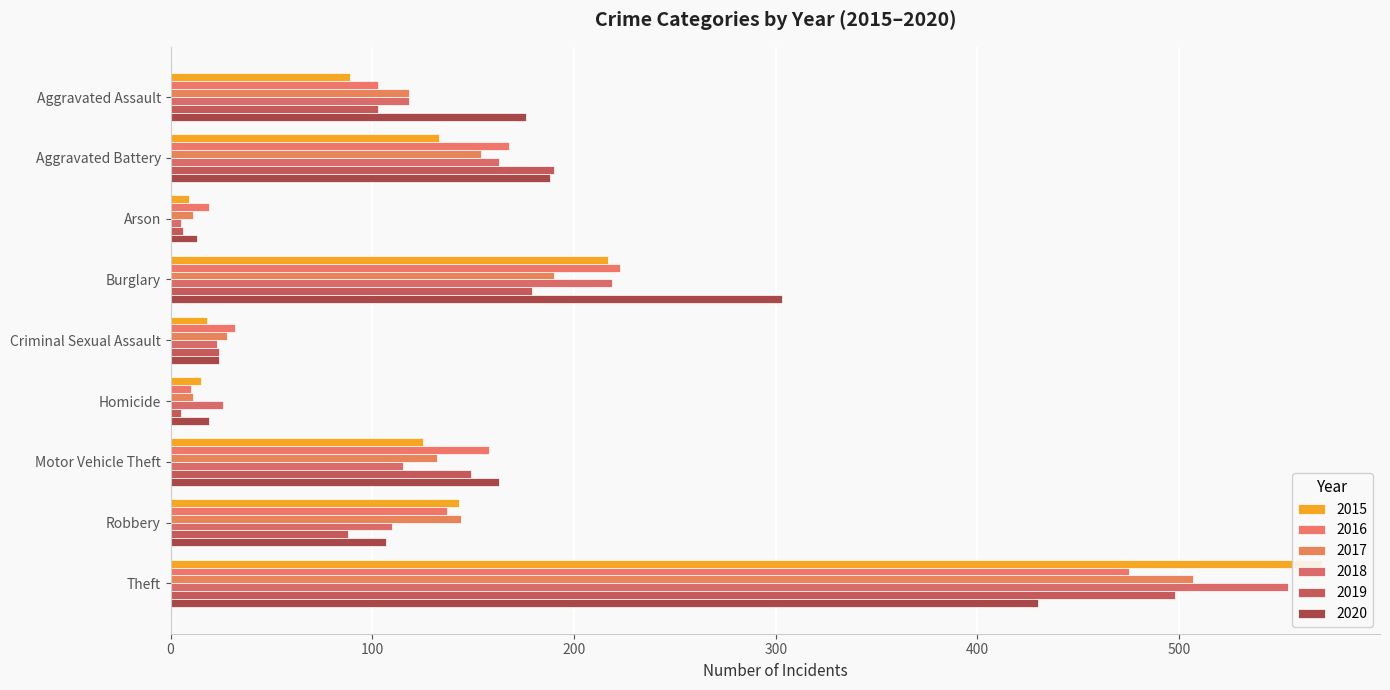

Where does the 2016 series first go above 137?

Aggravated Battery